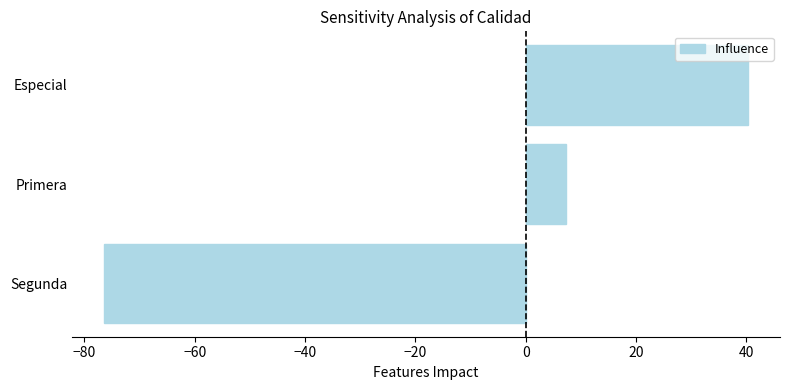

What is the average value?

-9.6